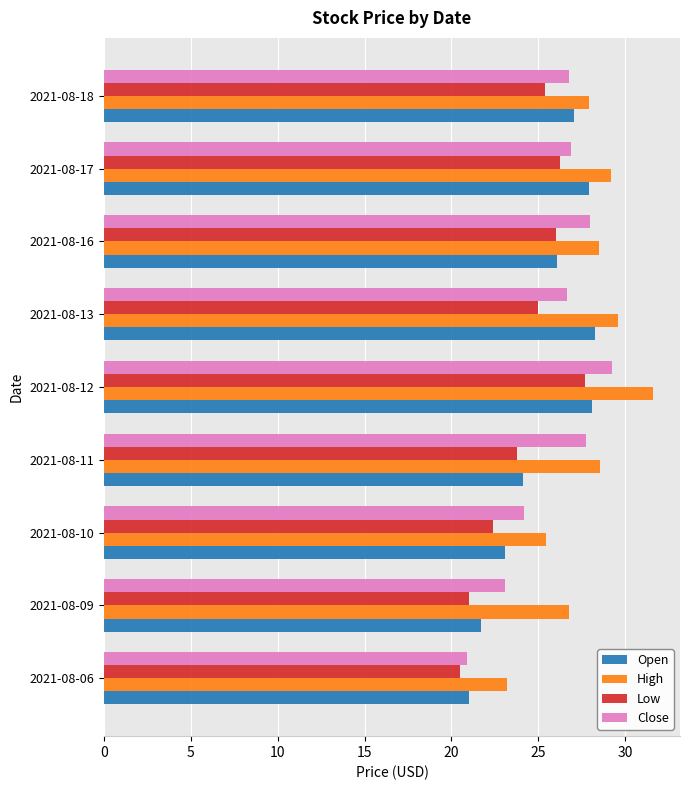

At how many categories does at least one series exceed 30?

1